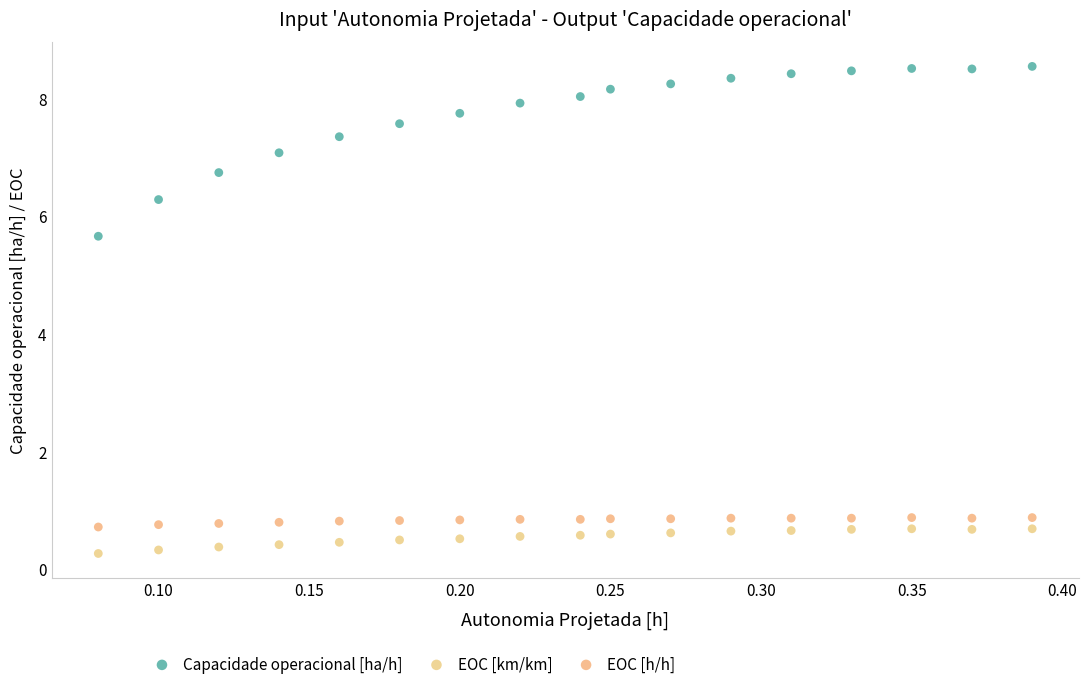

Across all data points, what is the range of X values (max minus min)?

0.3